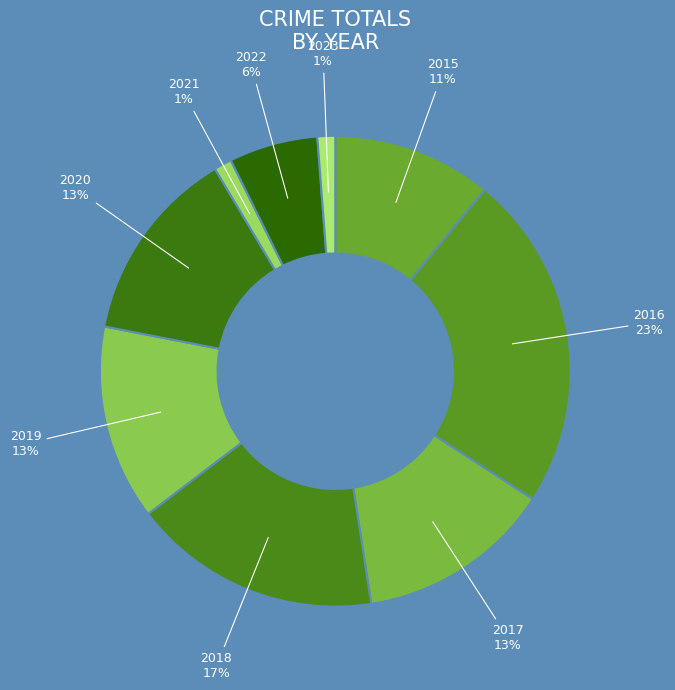

To the nearest percent, what percentage of the pie is 2021?

1%